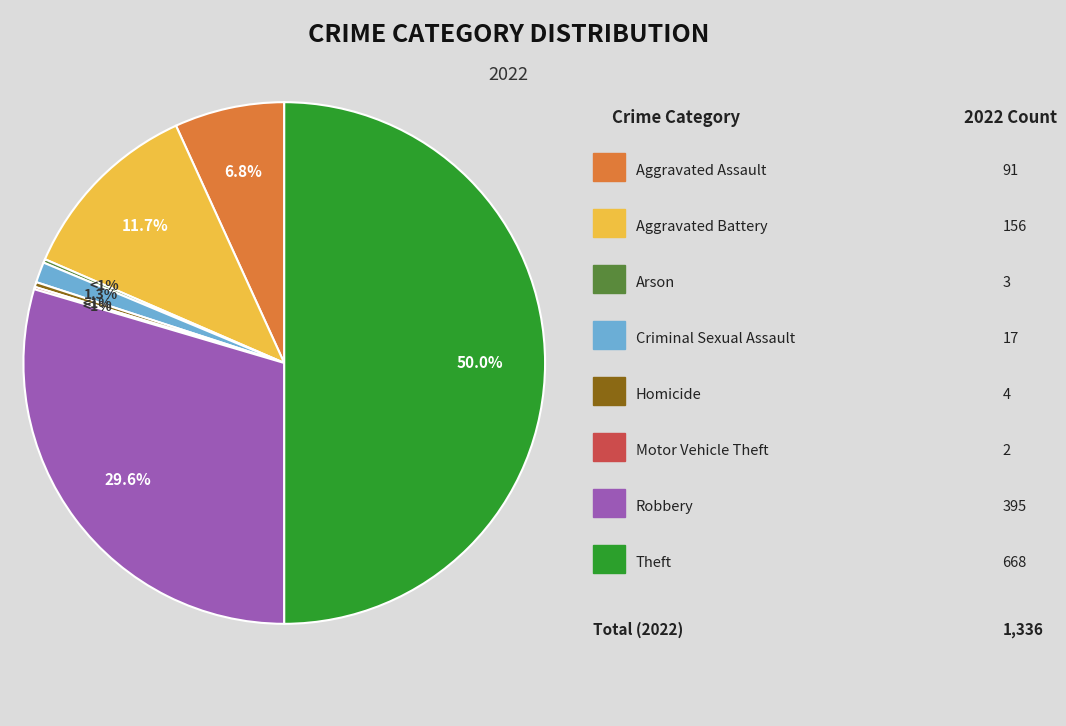

Count the number of slices in the pie.

8